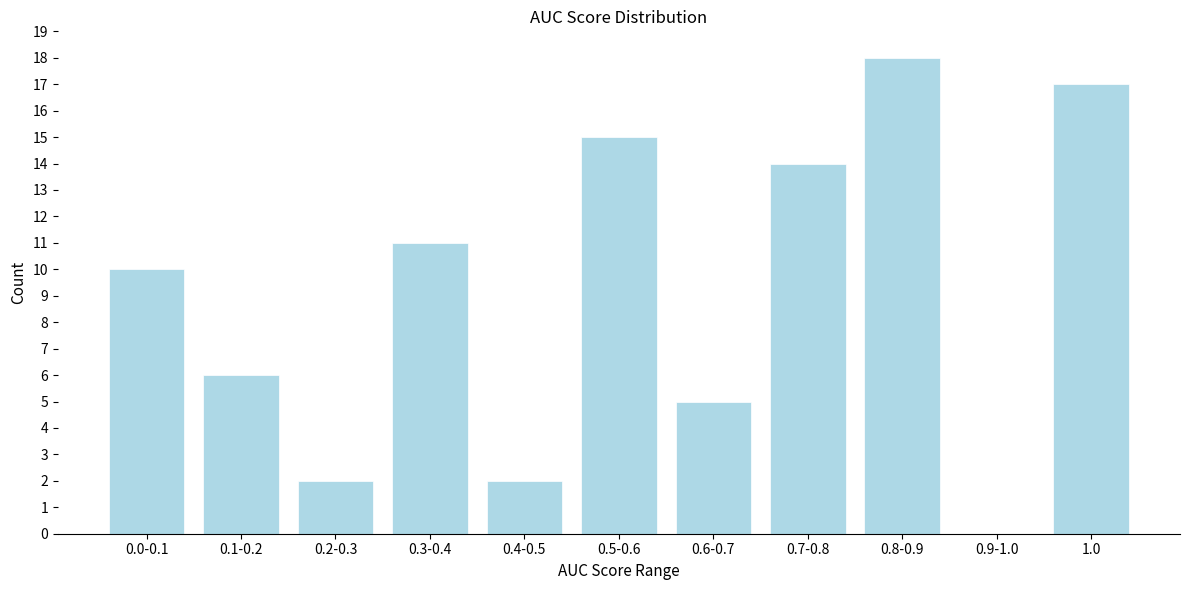

Reading left to right, extract all data points from this chart.

0.0-0.1=10	0.1-0.2=6	0.2-0.3=2	0.3-0.4=11	0.4-0.5=2	0.5-0.6=15	0.6-0.7=5	0.7-0.8=14	0.8-0.9=18	0.9-1.0=0	1.0=17